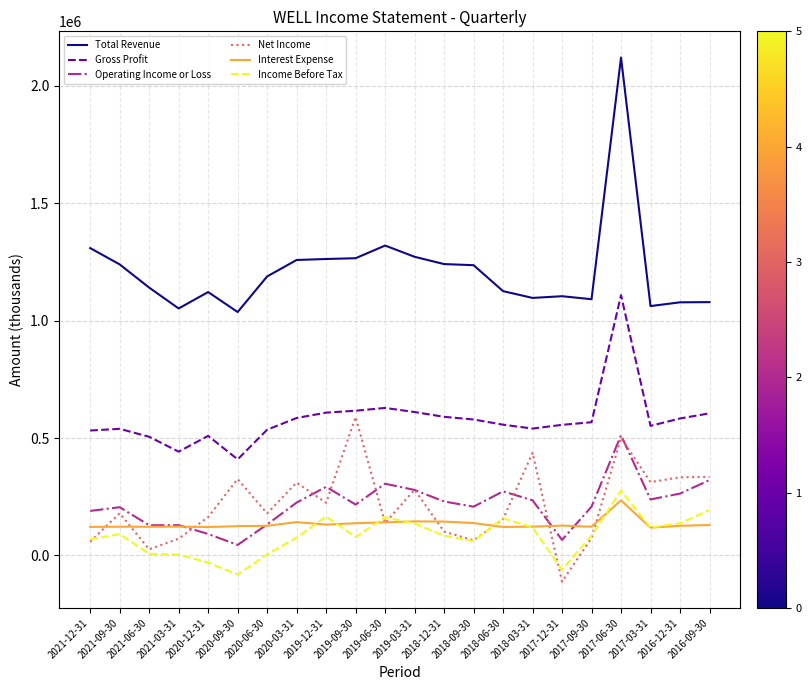

Between 2021-12-31 and 2019-06-30, which series saw the biggest shift?

Operating Income or Loss